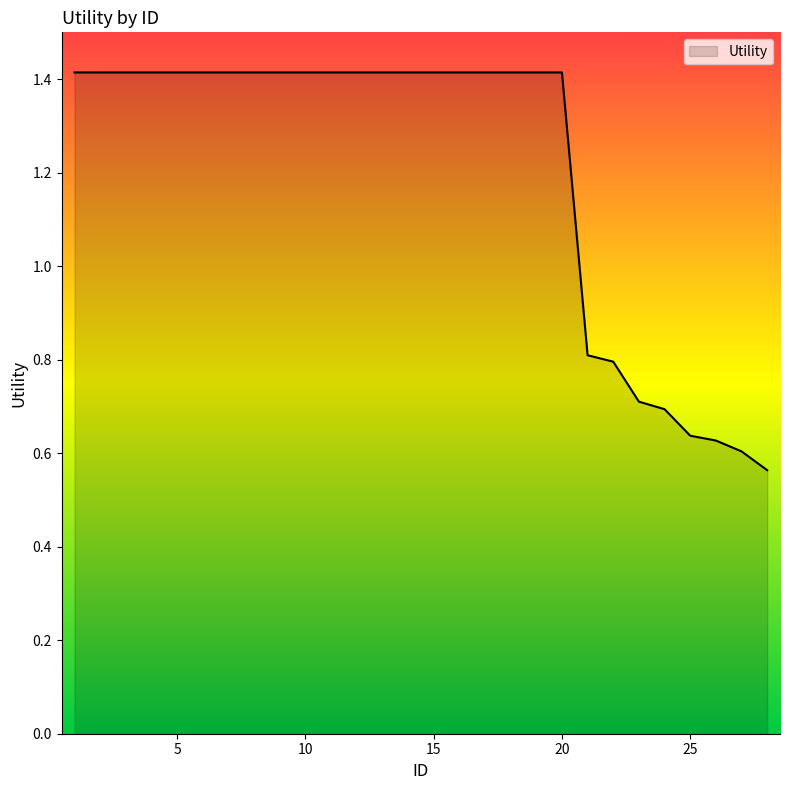

What is the difference between the maximum and minimum values?

0.9